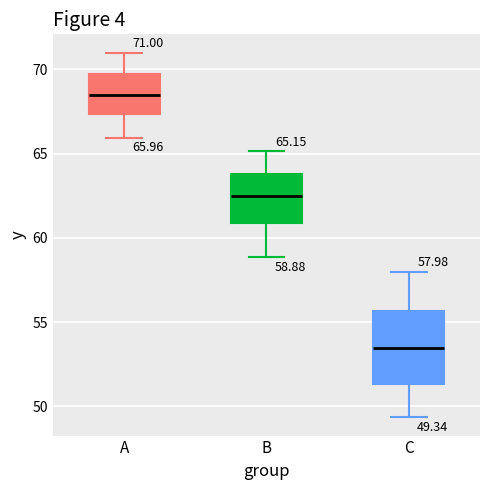

Which box has the highest median line?

A